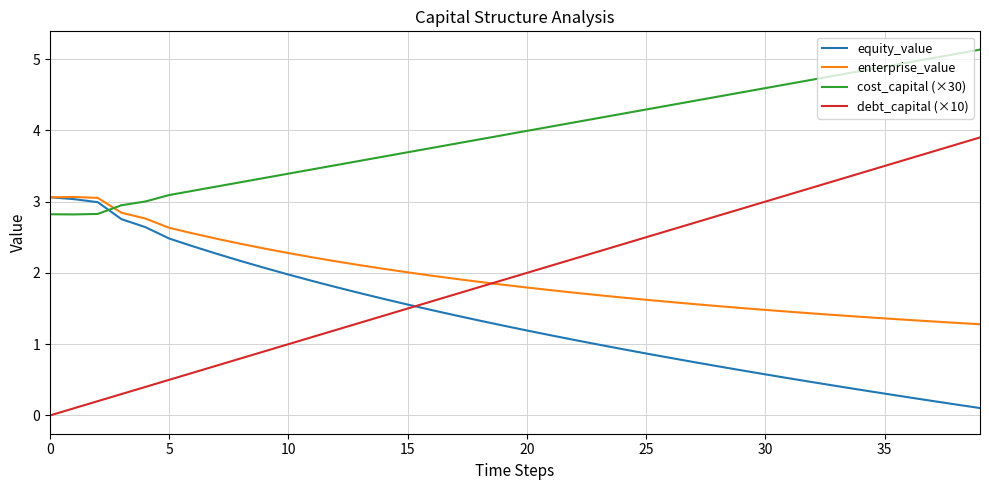

Which series has the largest total across all categories?

cost_capital (×30)